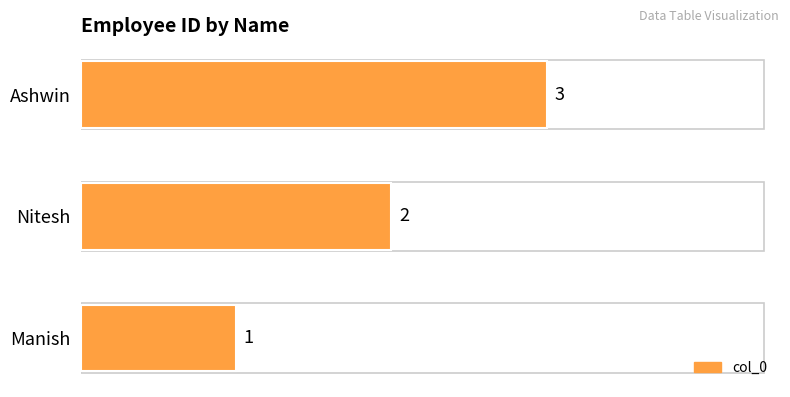

Does the chart contain any negative values?

No